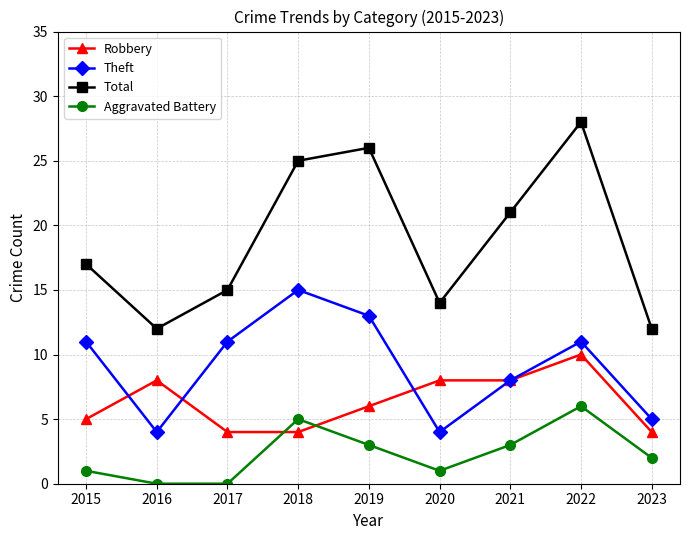

Read the Total value at 2017.

15